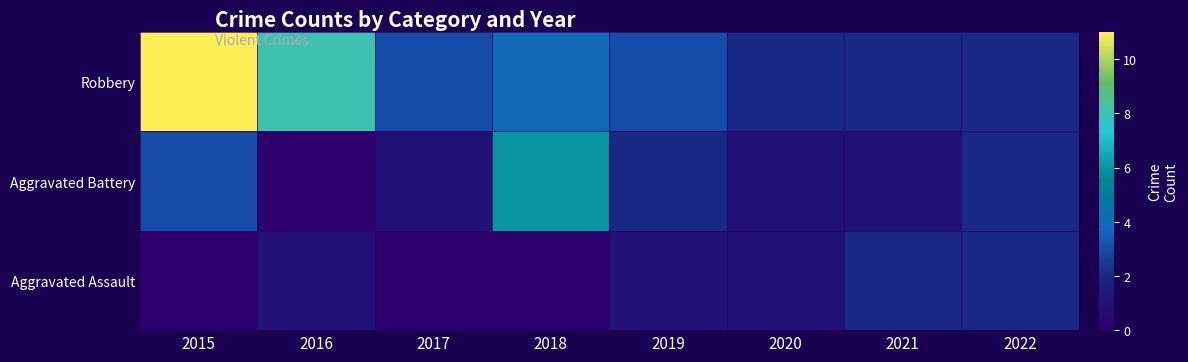

Count the number of categories in the chart.

8